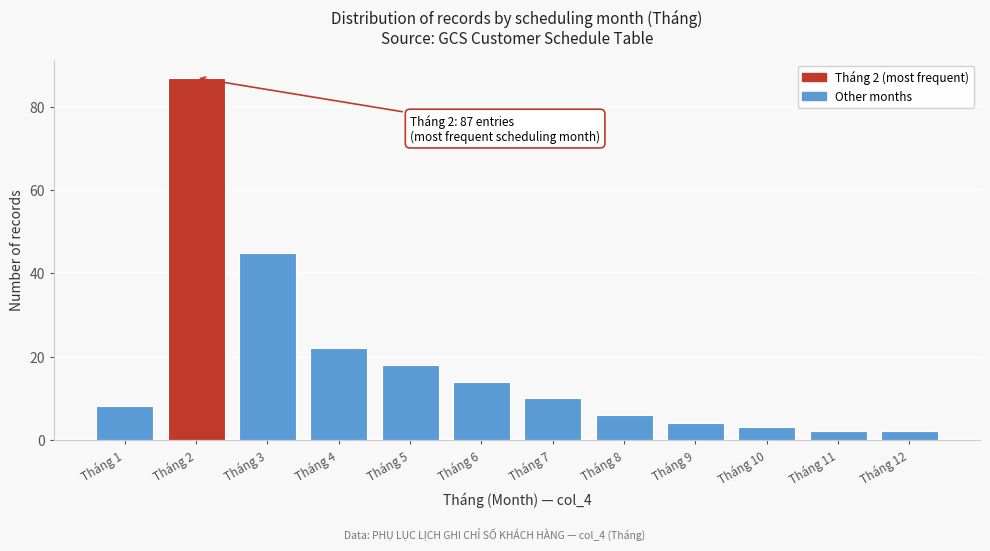

Reading left to right, list all the values displayed in this chart.

Tháng 1=8	Tháng 2=87	Tháng 3=45	Tháng 4=22	Tháng 5=18	Tháng 6=14	Tháng 7=10	Tháng 8=6	Tháng 9=4	Tháng 10=3	Tháng 11=2	Tháng 12=2